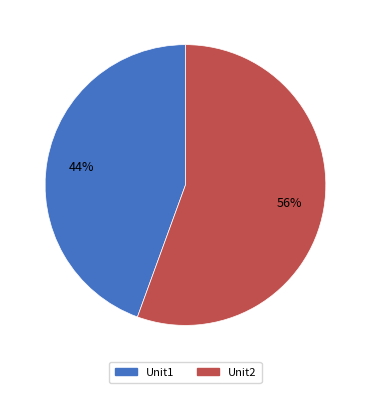

How many segments does this pie chart have?

2